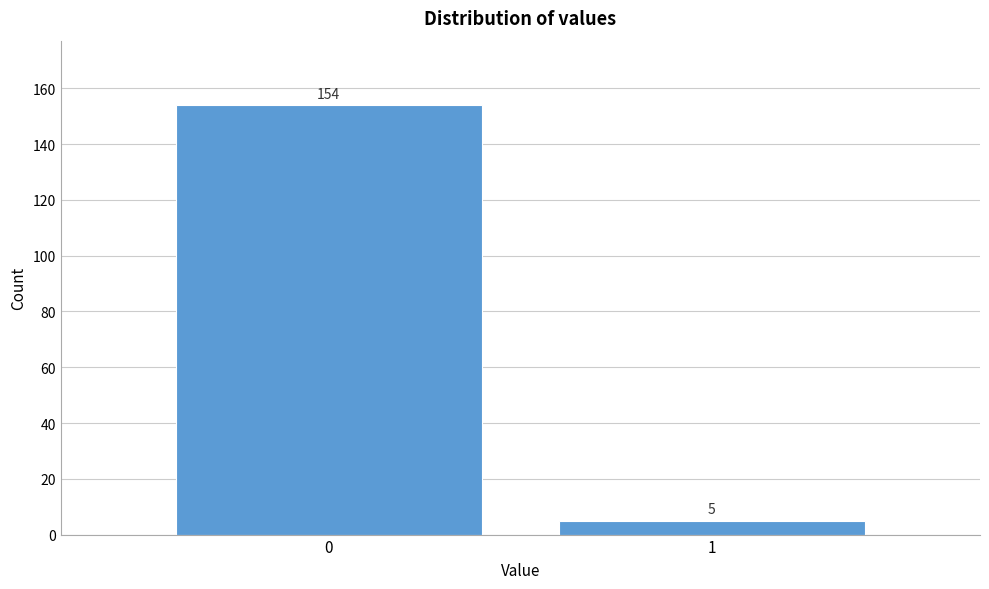

Reading left to right, what are all the values shown in this chart?

0=154	1=5